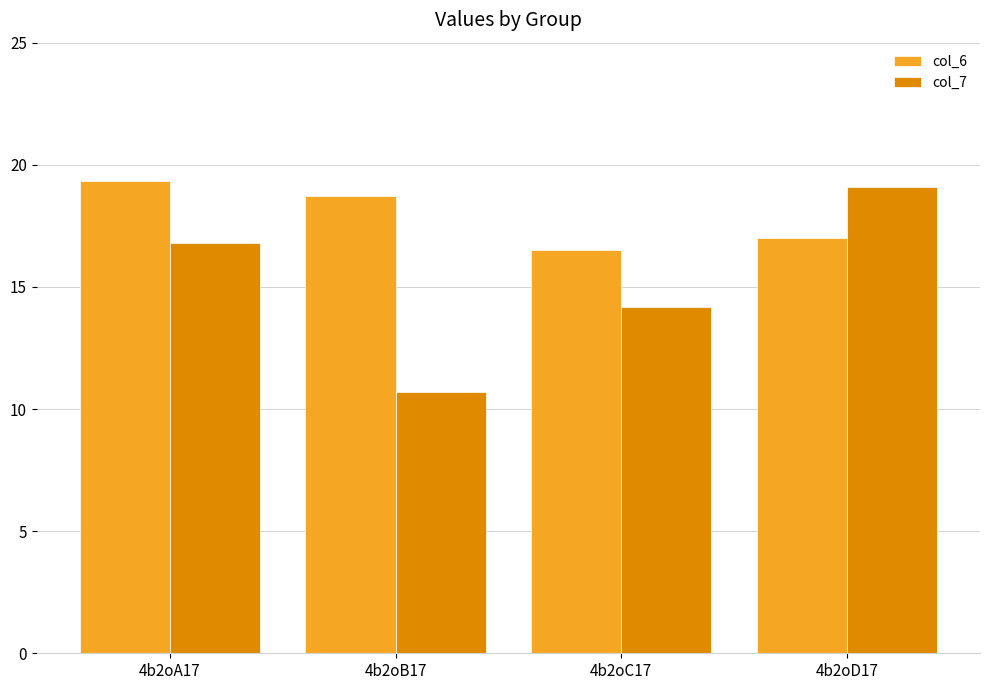

Rank the series by their maximum value, from highest to lowest.

col_6, col_7